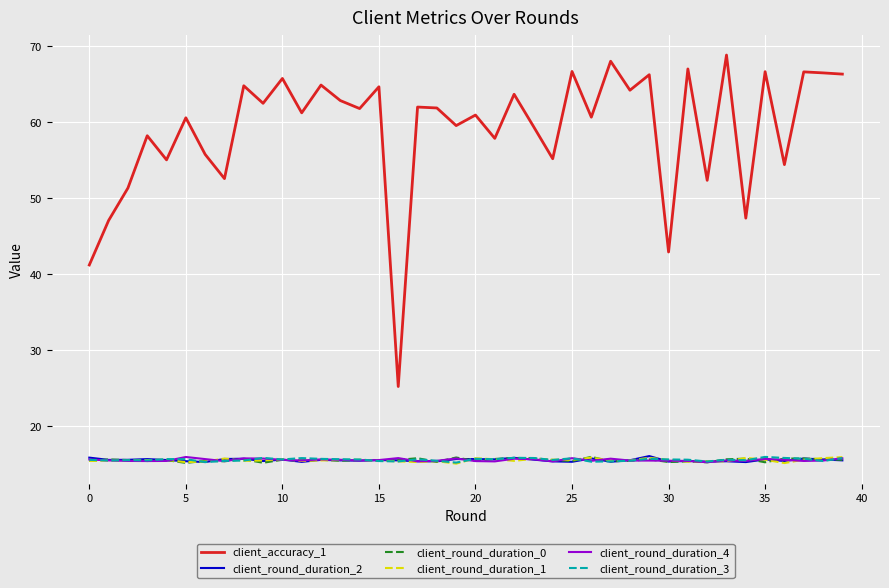

Which series has the largest total across all categories?

client_accuracy_1